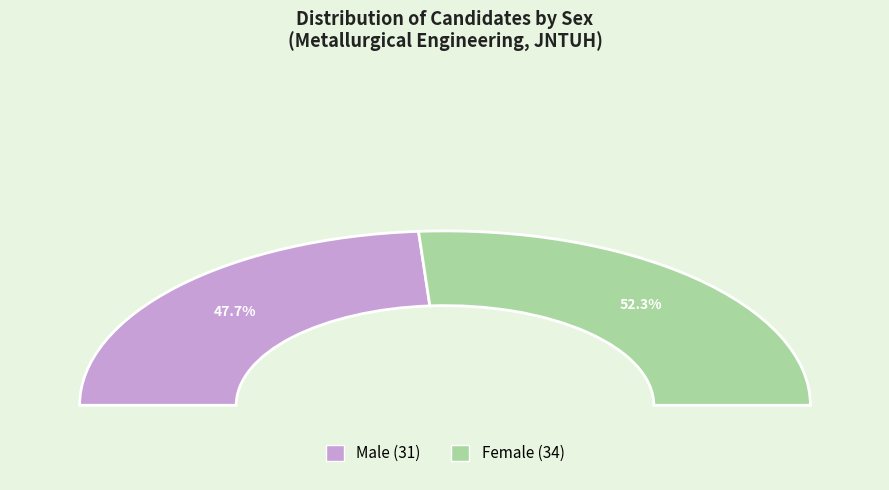

Rank the categories by value from lowest to highest.

M, F